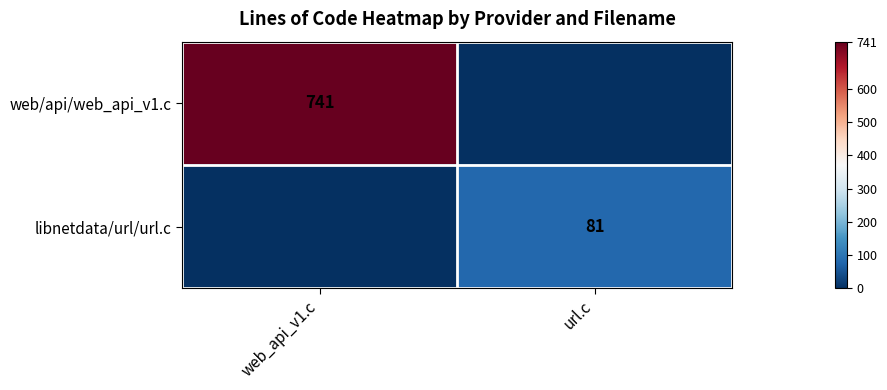

At which category is the sum across all series the highest?

web_api_v1.c